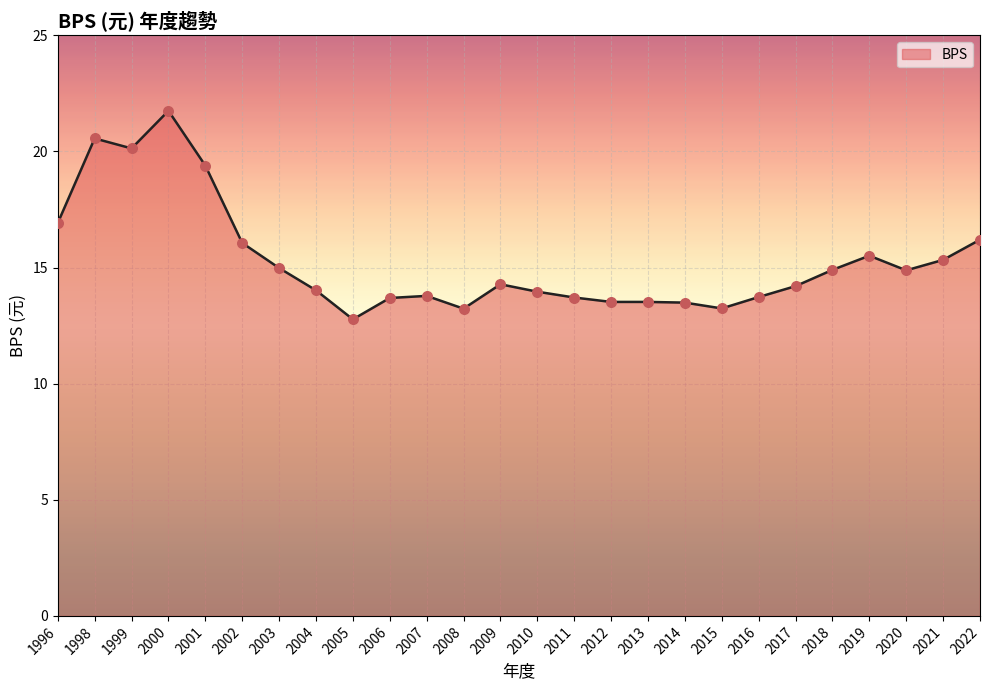

Between 2008 and 2013, which is larger?

2013